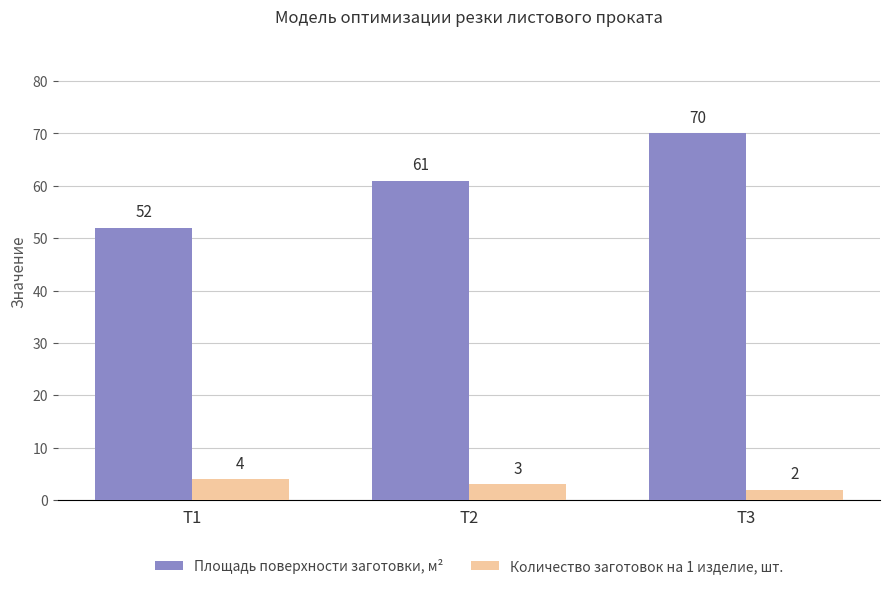

What is the difference between the second highest and minimum values in the Площадь поверхности заготовки, м² series?

9